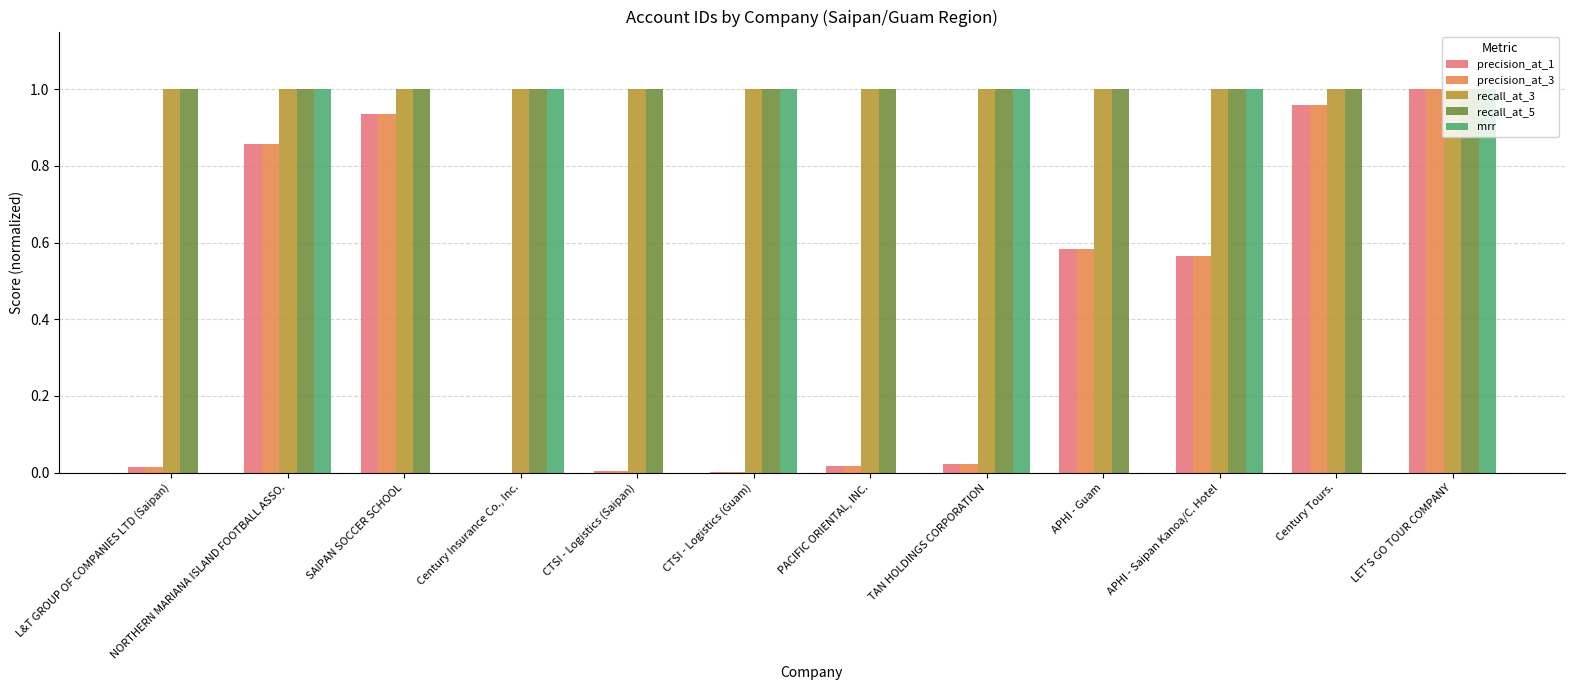

Count the number of data series in this chart.

5